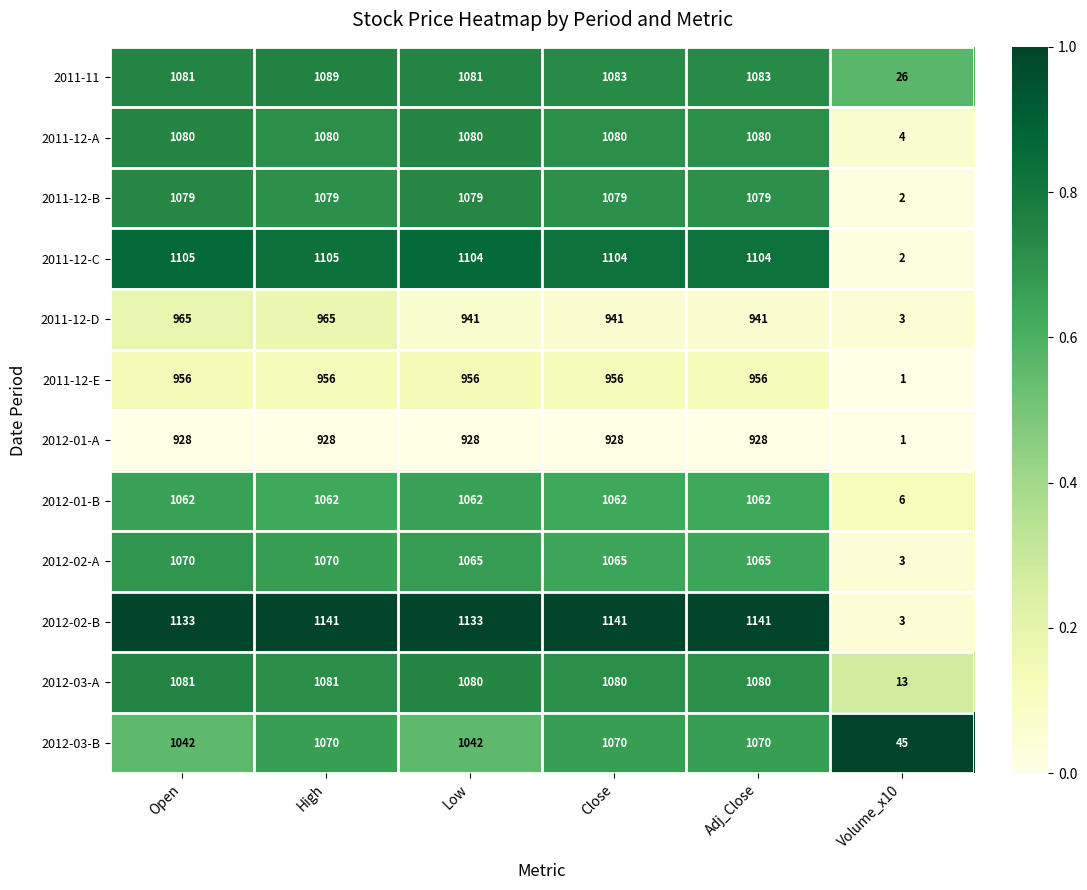

What is the average value of the 2011-12-D series?

793